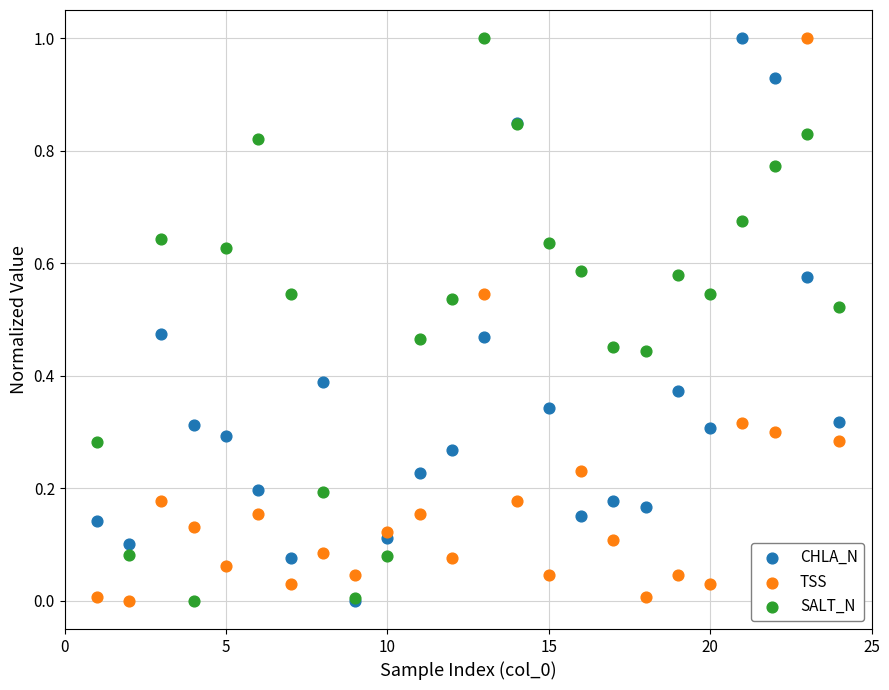

What are all the series names shown in the legend?

CHLA_N, TSS, SALT_N